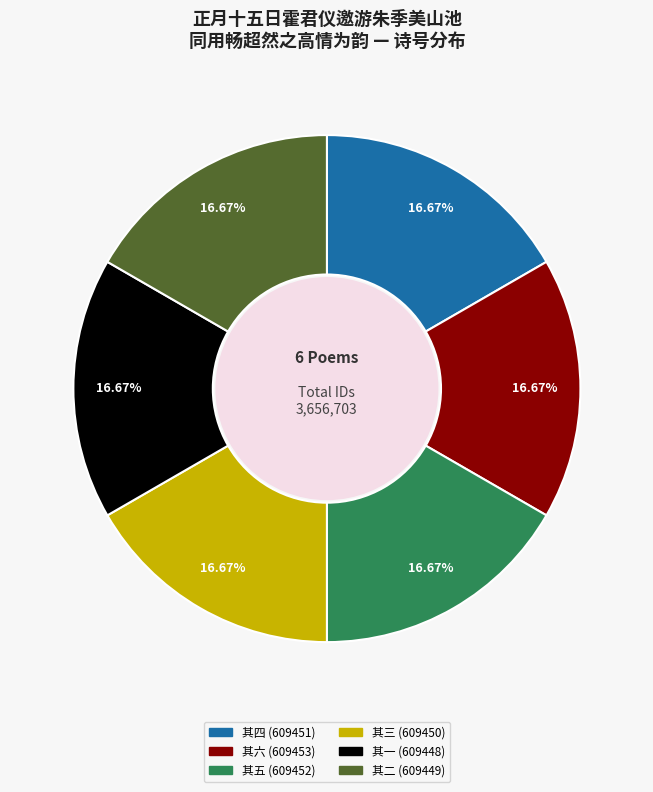

How many slices are in this pie chart?

6